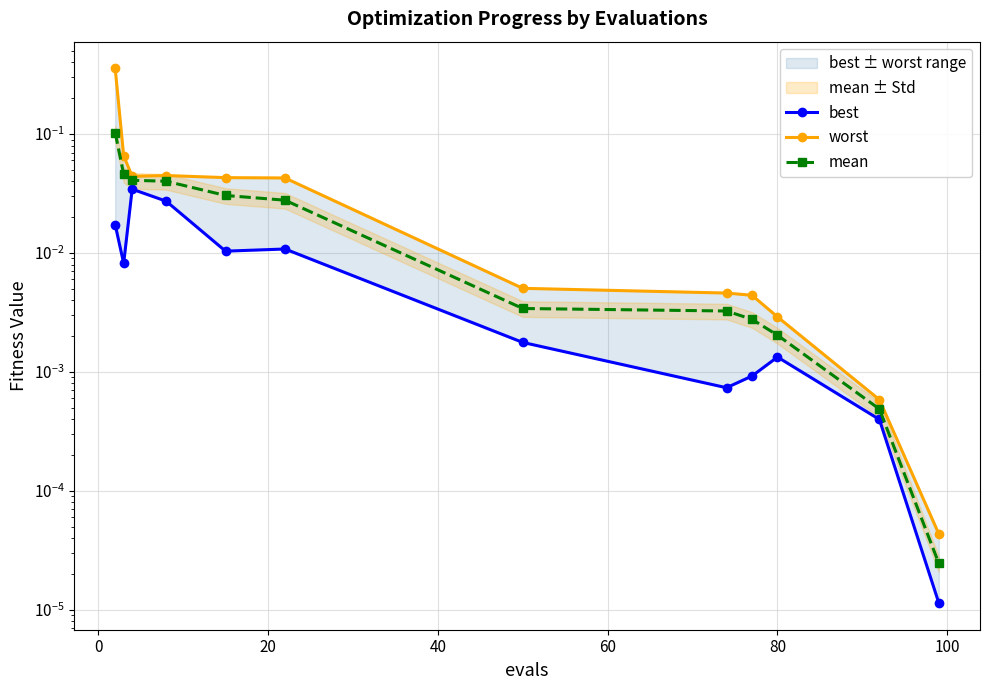

Which series has the largest total across all categories?

worst